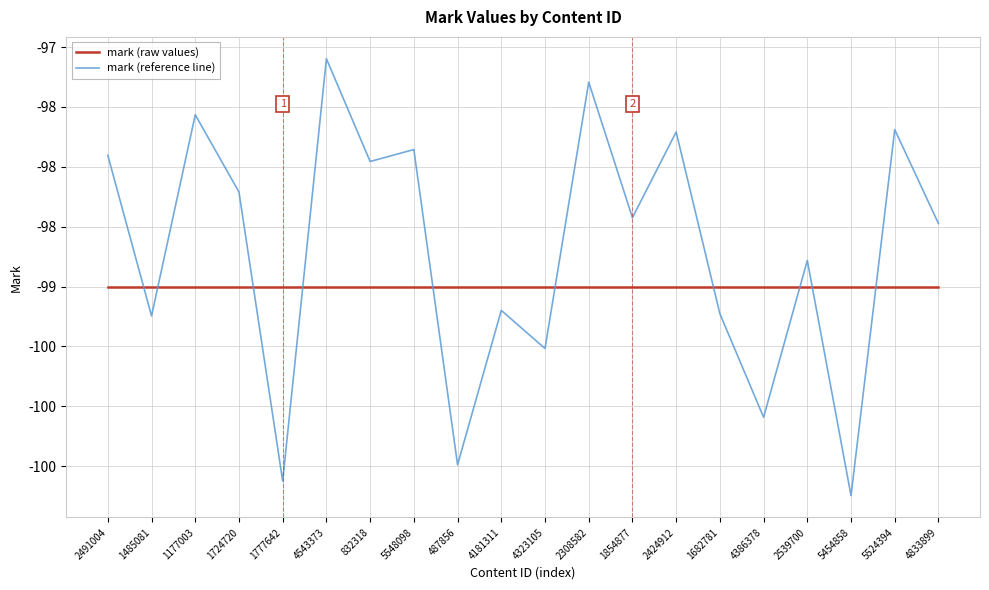

What are all the series names shown in the legend?

mark (raw values), mark (reference line)